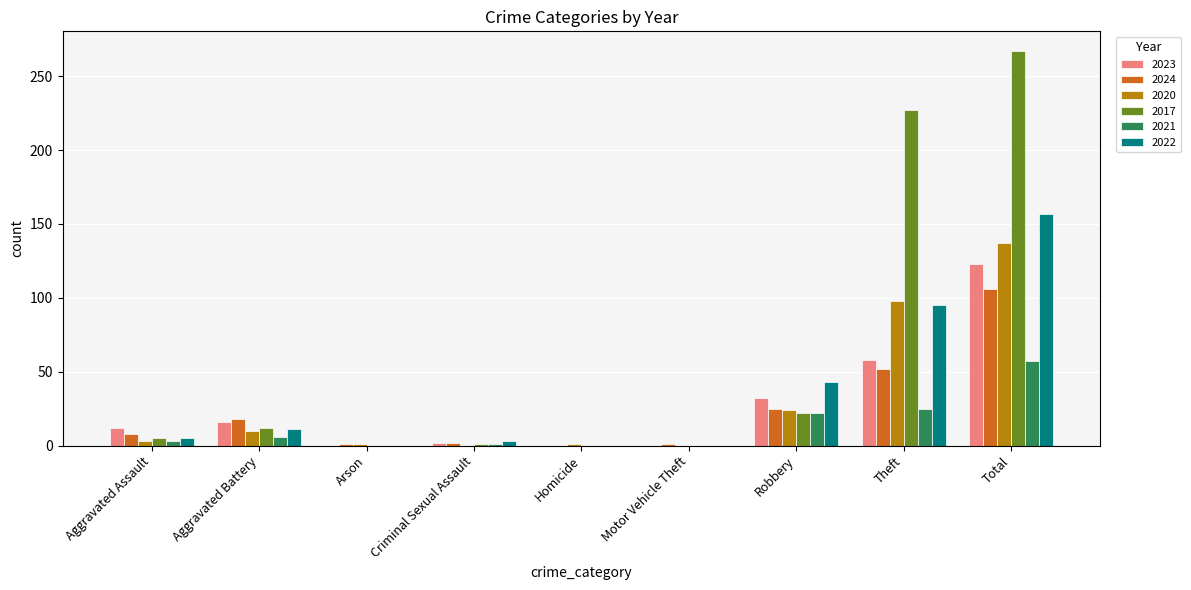

At which label is 2022 closest to 78?

Theft